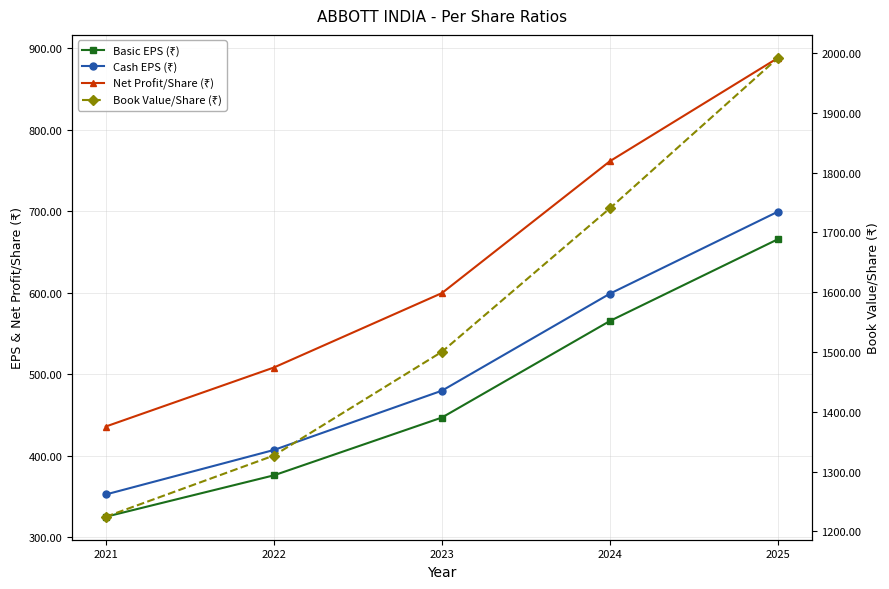

Which has a higher value, 2023 or 2021?

2023